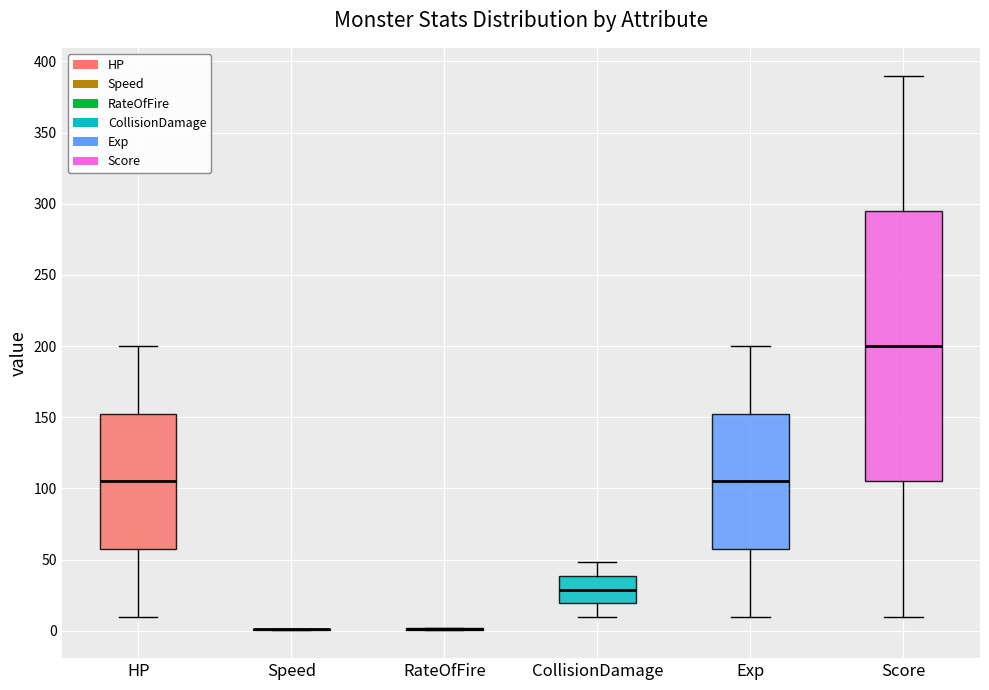

Which box is the tallest, from its lower edge to its upper edge?

Score